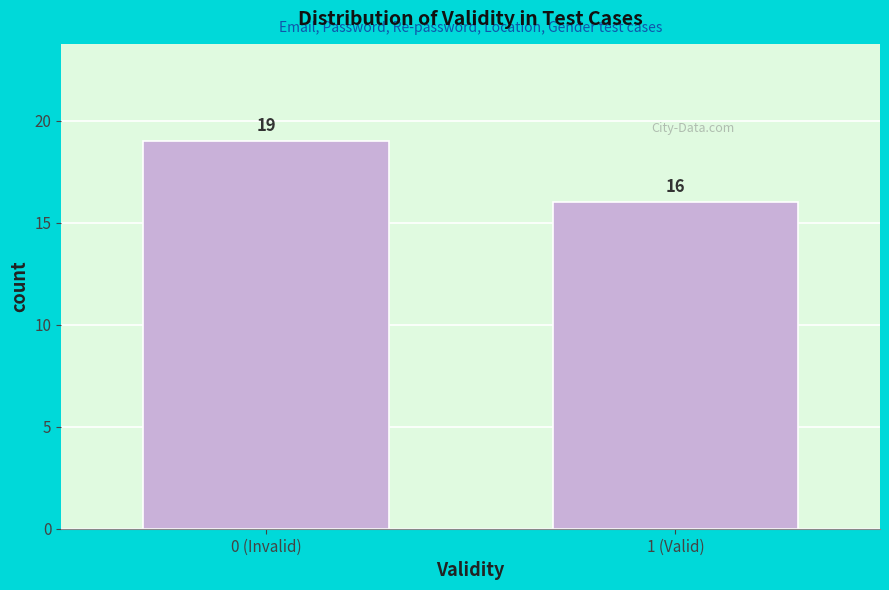

Reading left to right, transcribe all the data shown in this chart.

0 (Invalid)=19	1 (Valid)=16